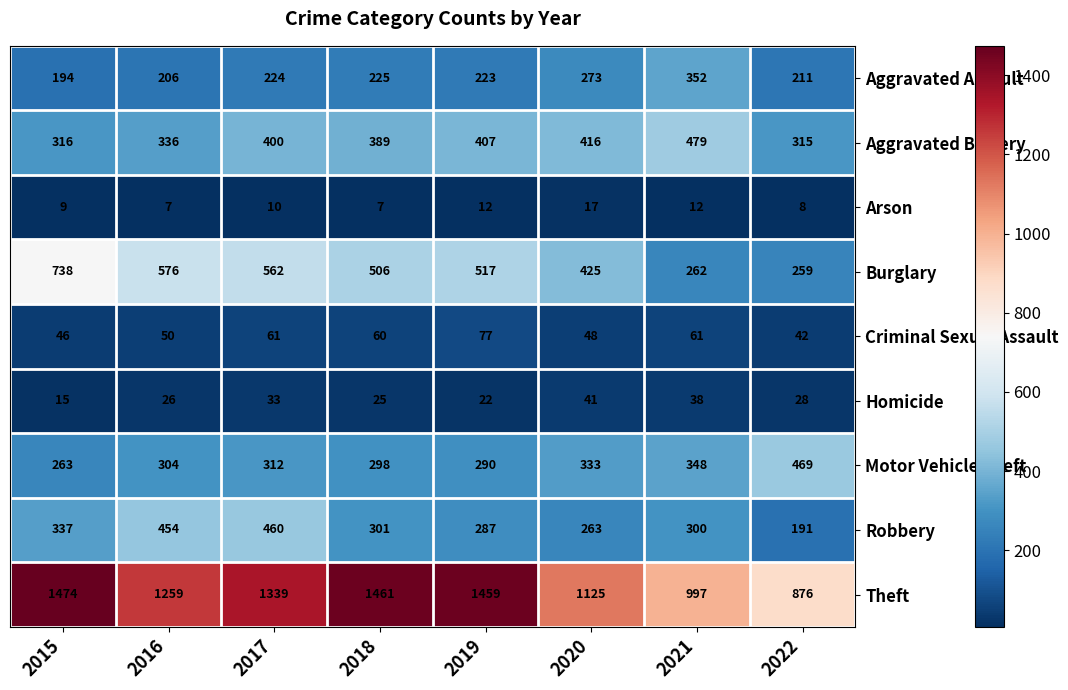

What is the highest value of the Robbery series?

460